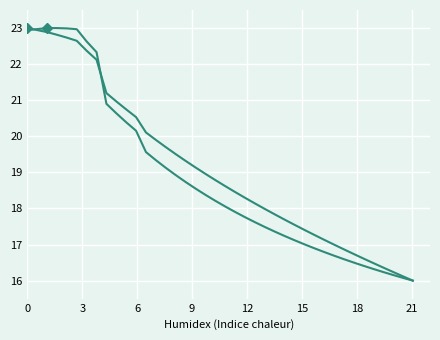

Reading right to left, transcribe all the data shown in this chart.

equity_value: 16.0	16.1	16.2	16.4	16.5	16.6	16.7	16.9	17.0	17.1	17.3	17.4	17.6	17.7	17.8	18.0	18.1	18.3	18.5	18.6	18.8	19.0	19.1	19.3	19.5	19.7	19.9	20.1	20.5	20.7	21.0	21.2	22.1	22.4	22.6	22.7	22.8	22.9	22.9	23.0
enterprise_value: 16.0	16.1	16.2	16.2	16.3	16.4	16.5	16.6	16.7	16.8	16.9	17.0	17.1	17.2	17.4	17.5	17.6	17.8	17.9	18.1	18.2	18.4	18.6	18.7	18.9	19.1	19.3	19.6	20.2	20.4	20.6	20.9	22.3	22.6	23.0	23.0	23.0	23.0	23.0	22.9